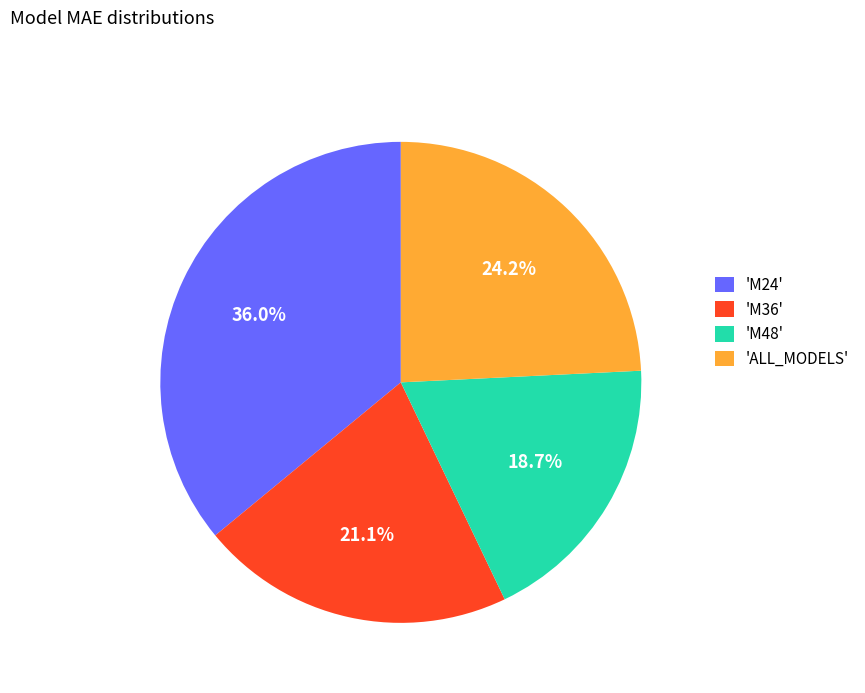

Which category has the biggest portion of the pie?

'M24'